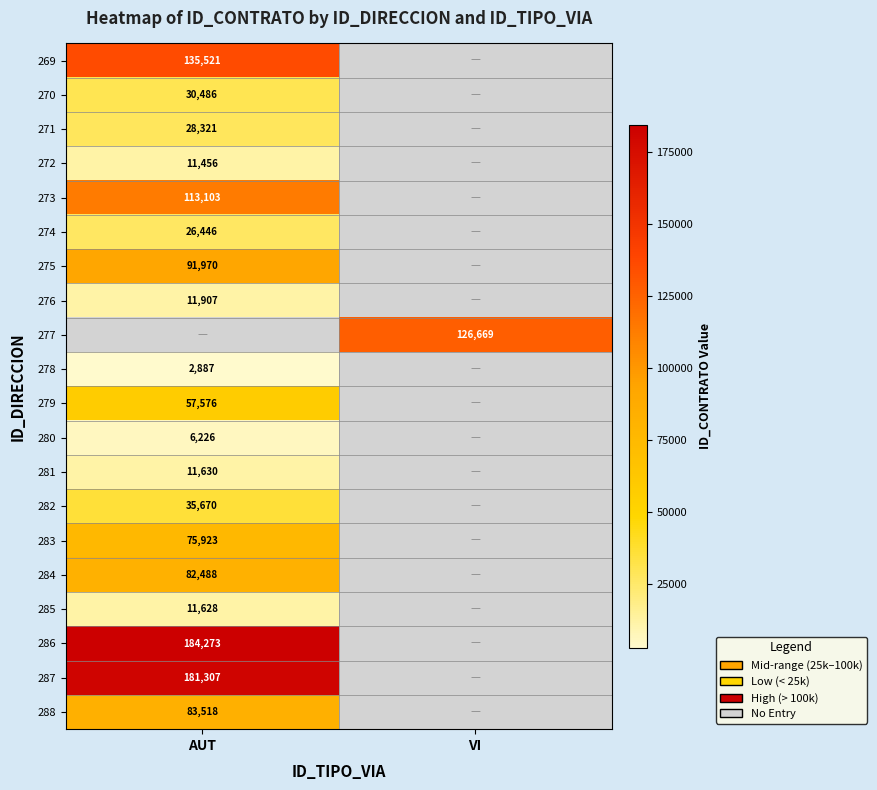

Is the value of 283 at AUT greater than the value of 277 at VI?

No